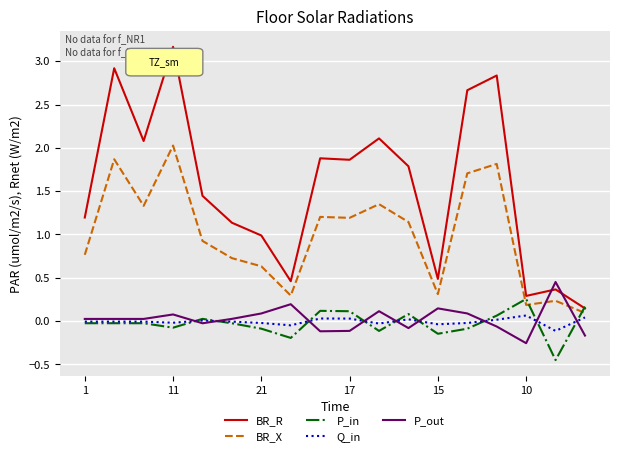

Which series has the widest spread of values?

BR_R